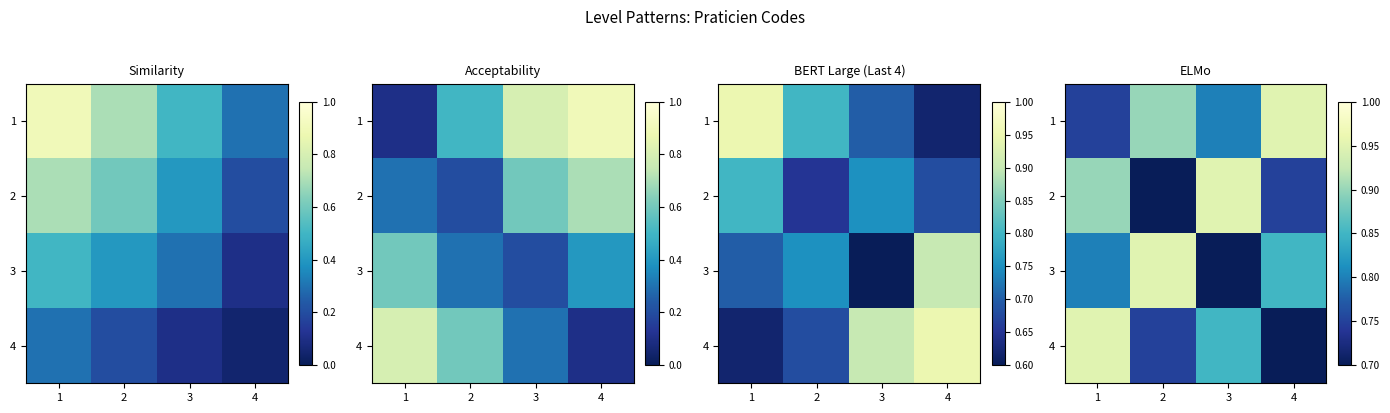

Is it true that 2 equals 1.0 at 4?

False